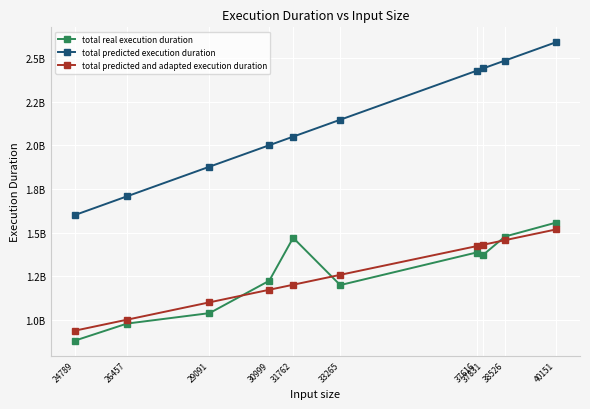

What is the spread (max minus min) of values at 33265?

948341843